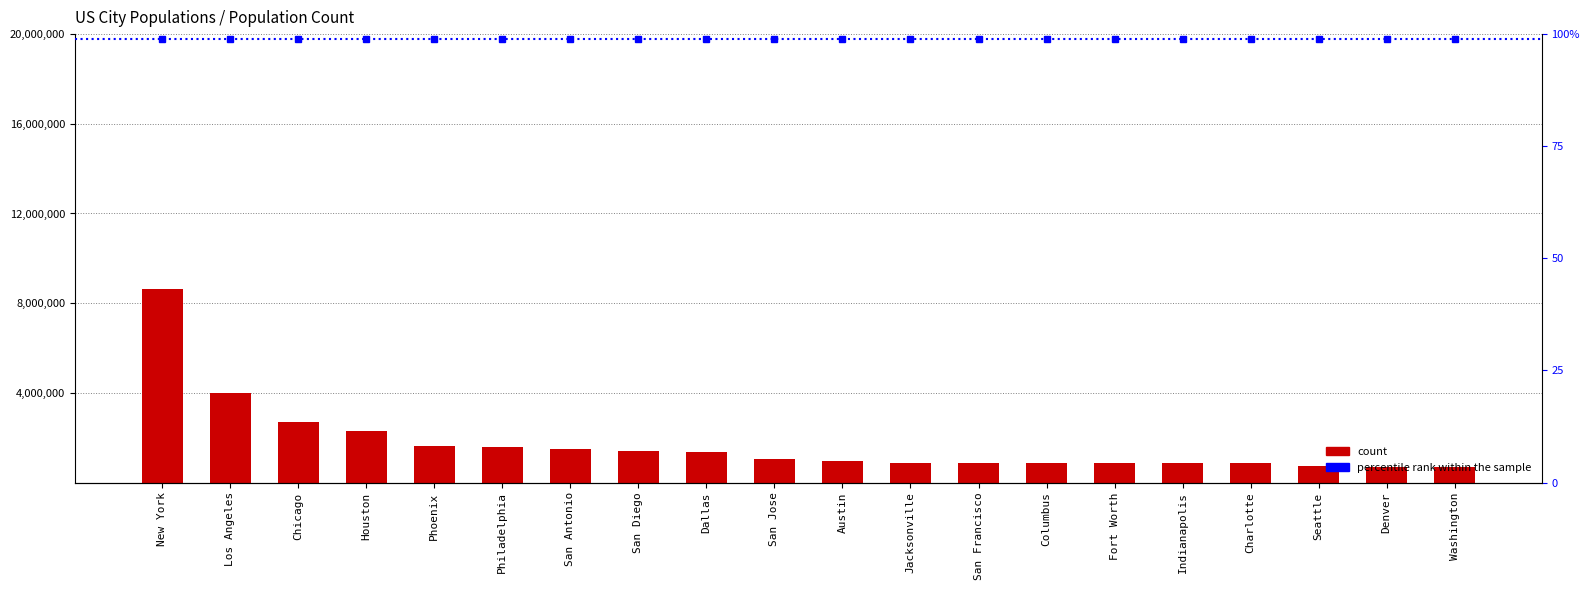

At which category does the chart reach its minimum across all series?

Washington